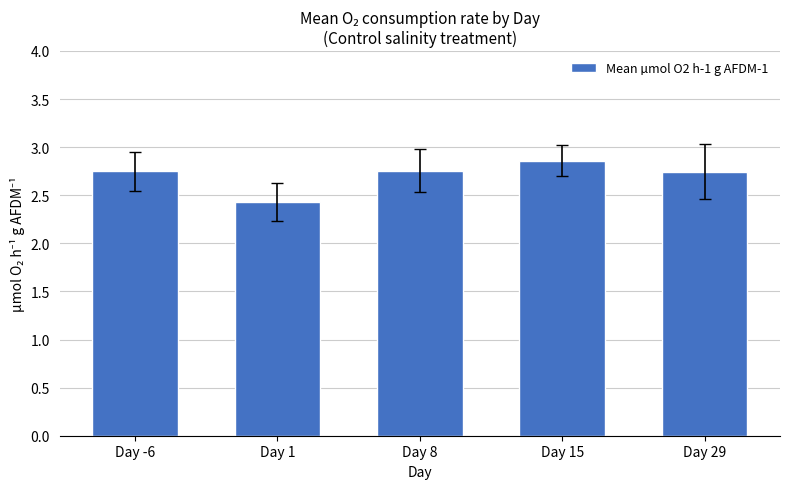

Which has a higher value, Day 1 or Day 8?

Day 8